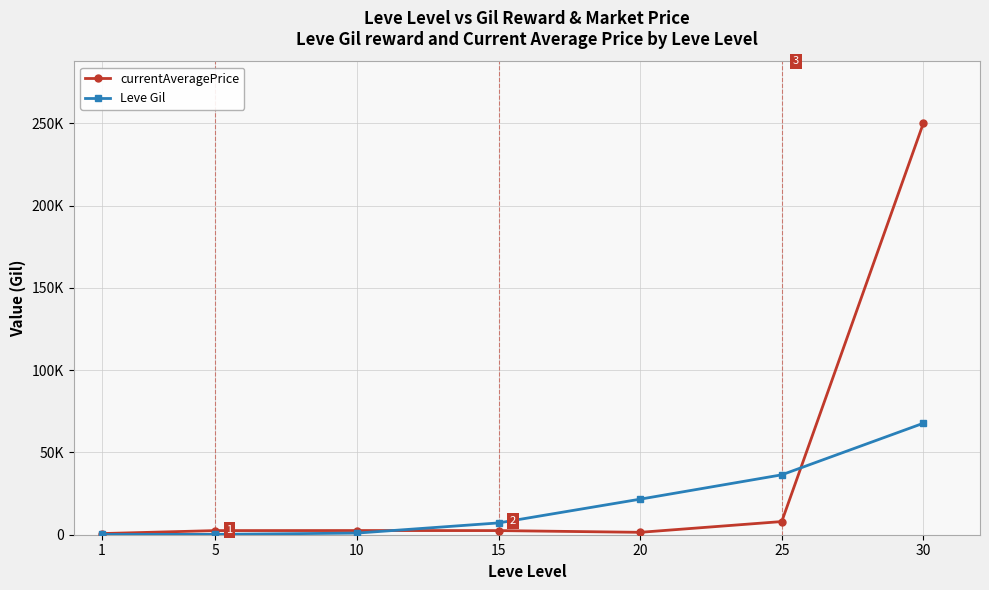

Which has a higher value, 25 or 15?

25